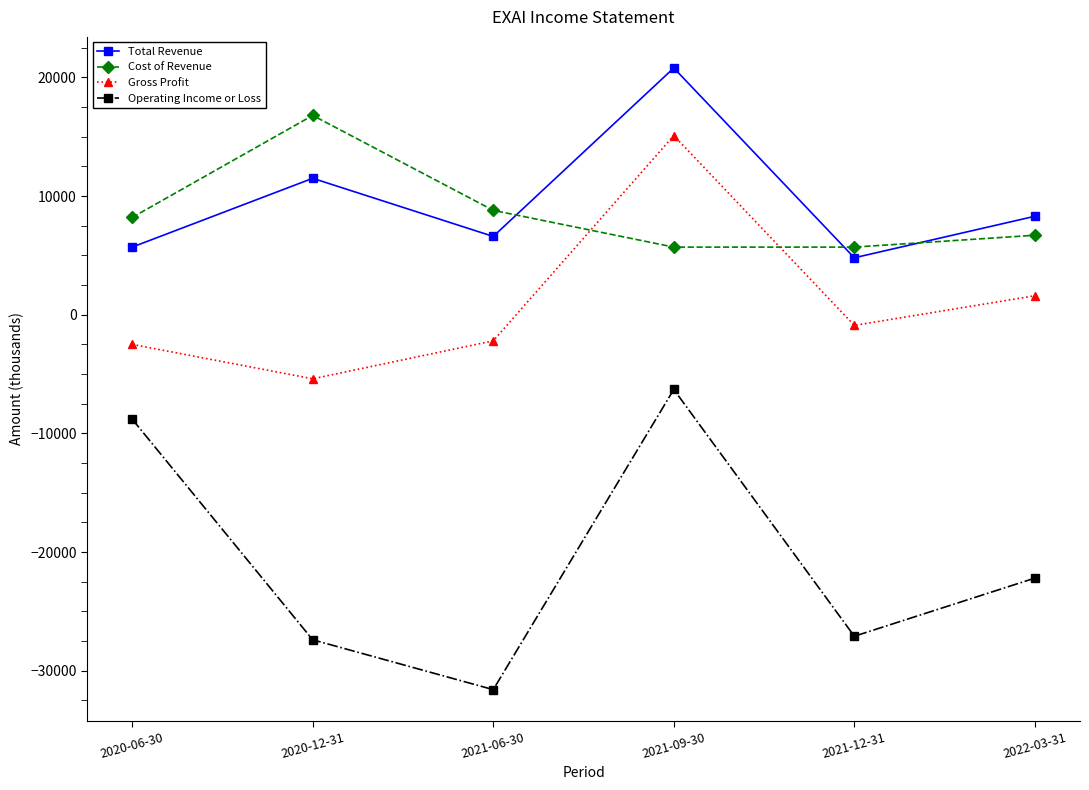

Between 2021-09-30 and 2021-12-31, which series saw the biggest shift?

Operating Income or Loss